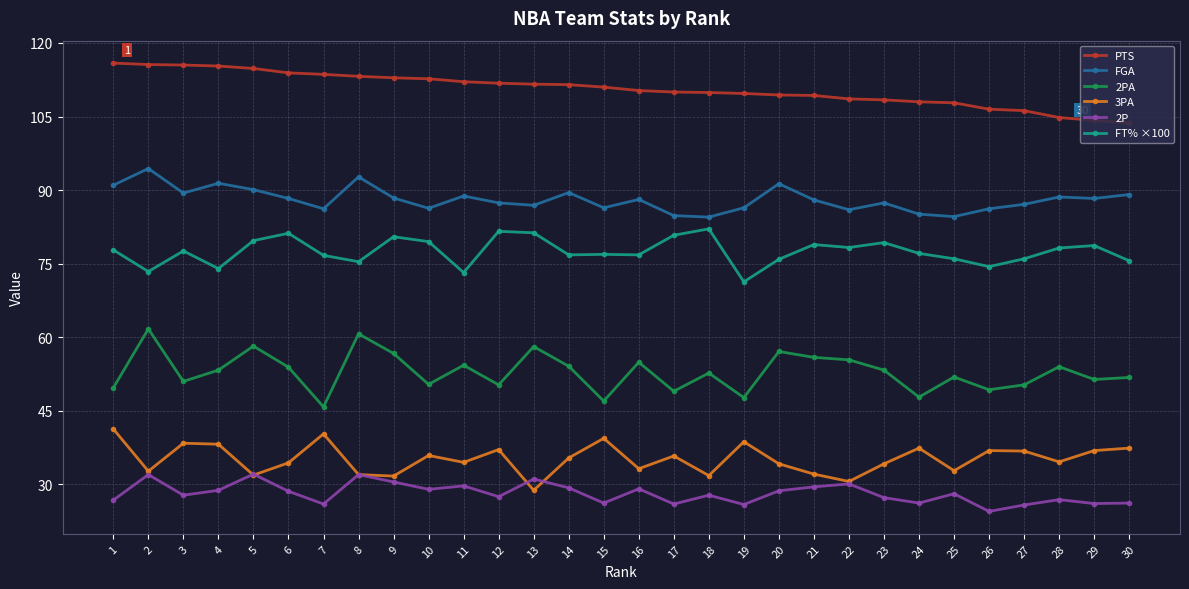

What is the smallest value displayed?

24.5